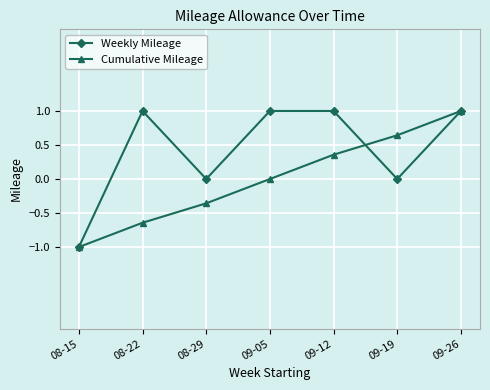

What is the approximate value of Cumulative Mileage at 08-22?

-0.6